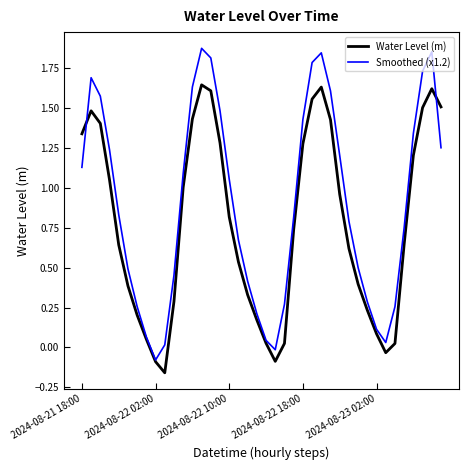

Which series ends up on top after the final intersection of Smoothed (x1.2) and Water Level (m)?

Water Level (m)